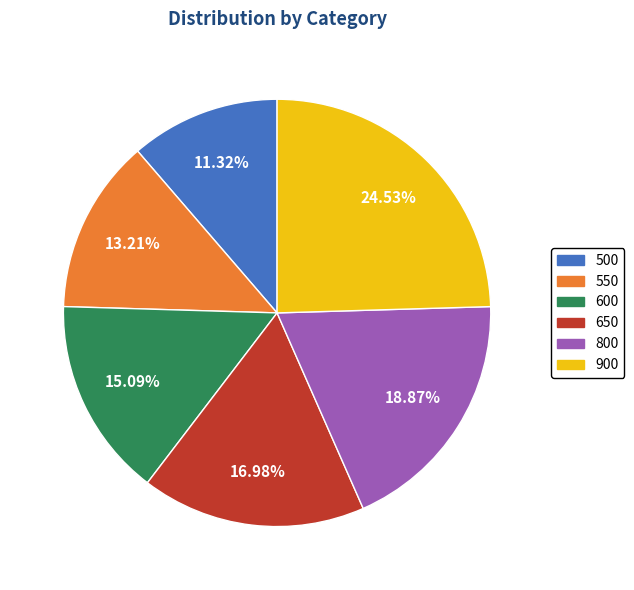

Is there a majority slice in this chart?

No